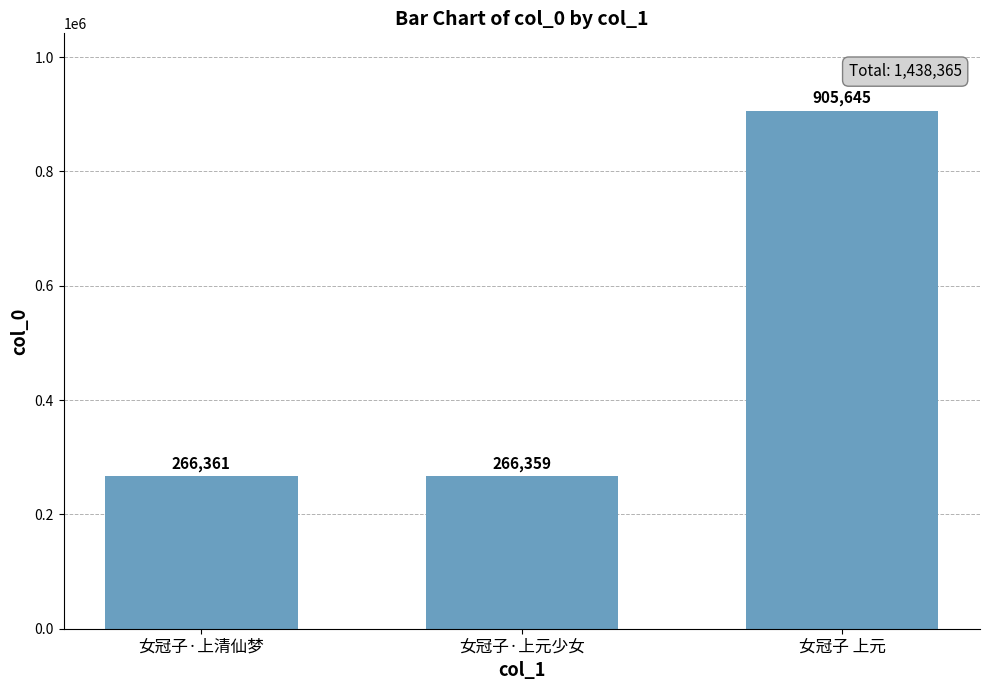

What is the change in value from 女冠子·上元少女 to 女冠子 上元?

+639286